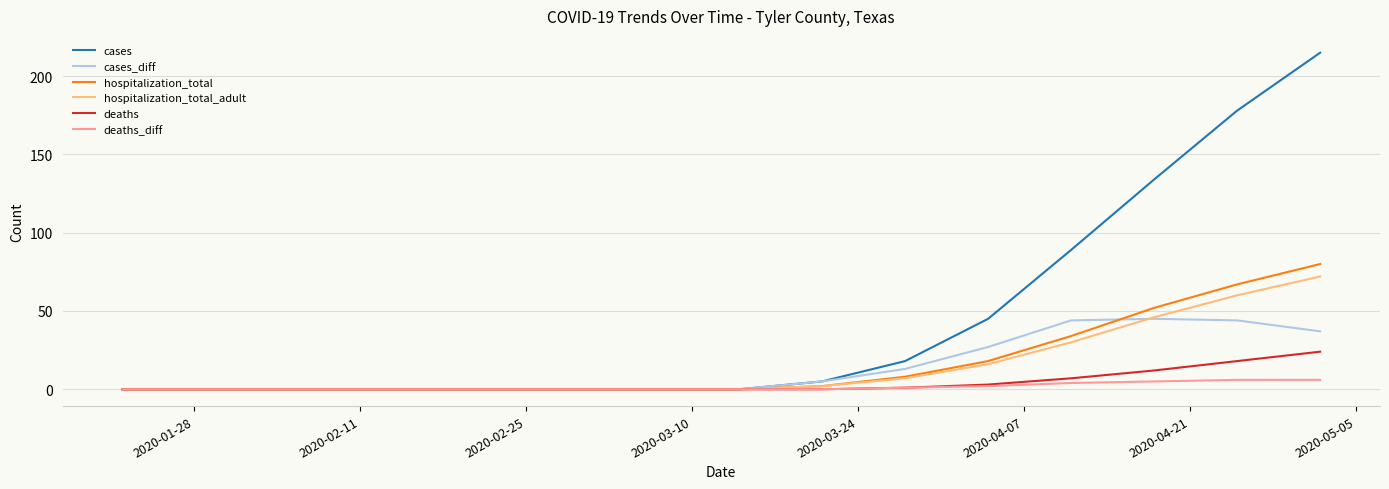

What is the maximum value for deaths_diff?

6